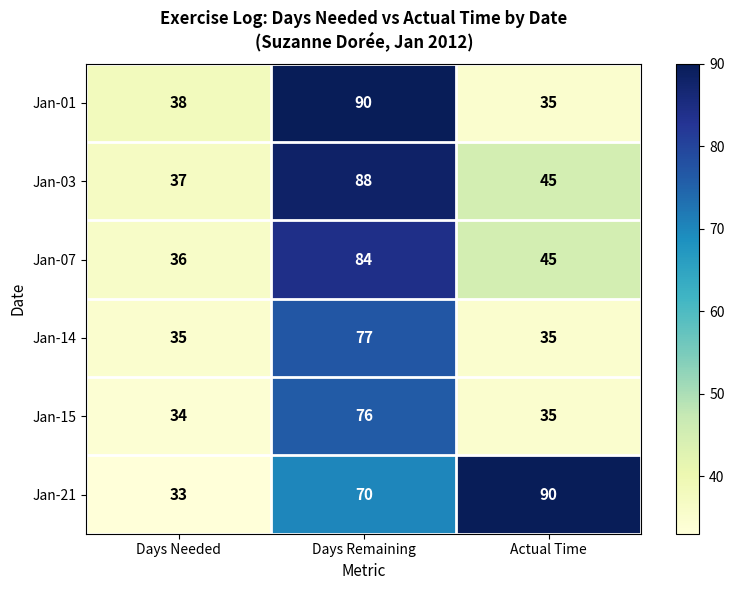

How many distinct data groups are displayed?

6